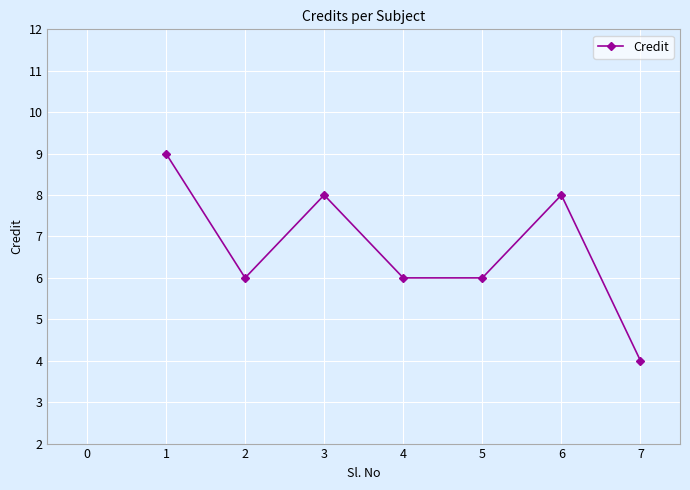

What is the minimum value shown in the chart?

4